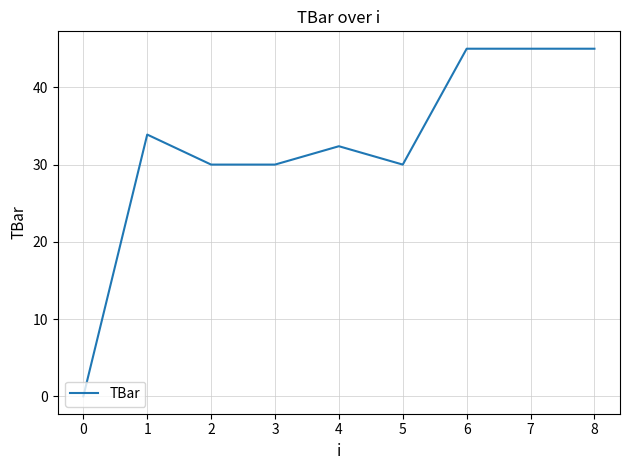

What is the sum of all values?

291.3